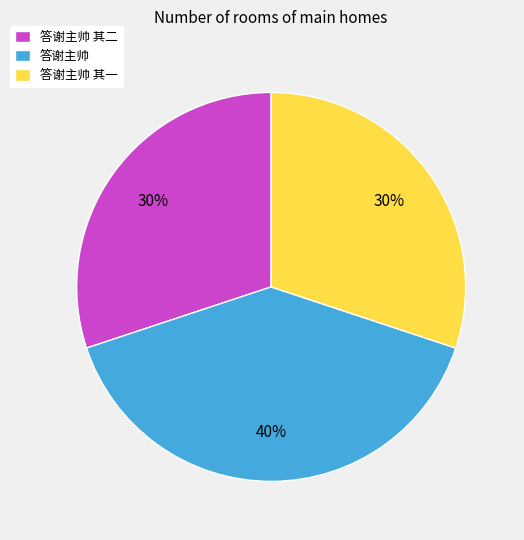

What is the ratio of the value at 答谢主帅 其二 to the value at 答谢主帅?

0.8